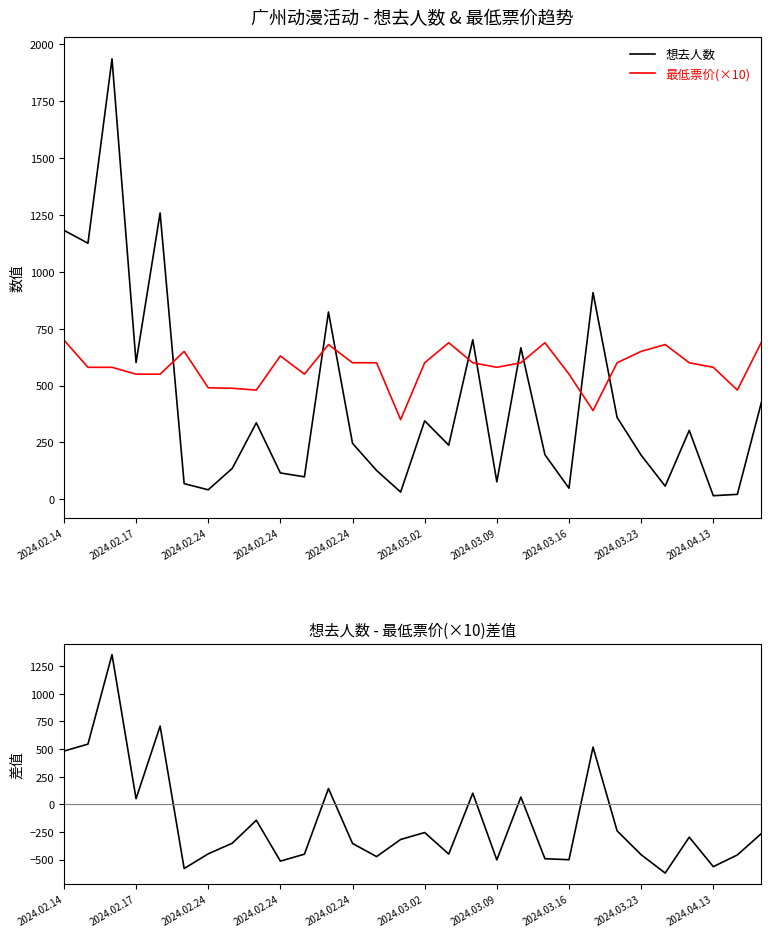

What is the minimum value shown in the chart?

-622